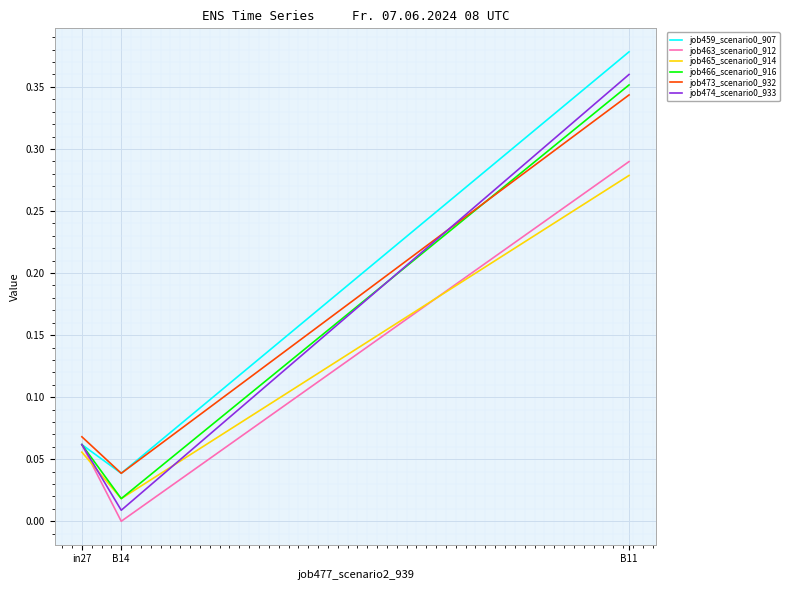

Which category has the lowest value across all series?

B14